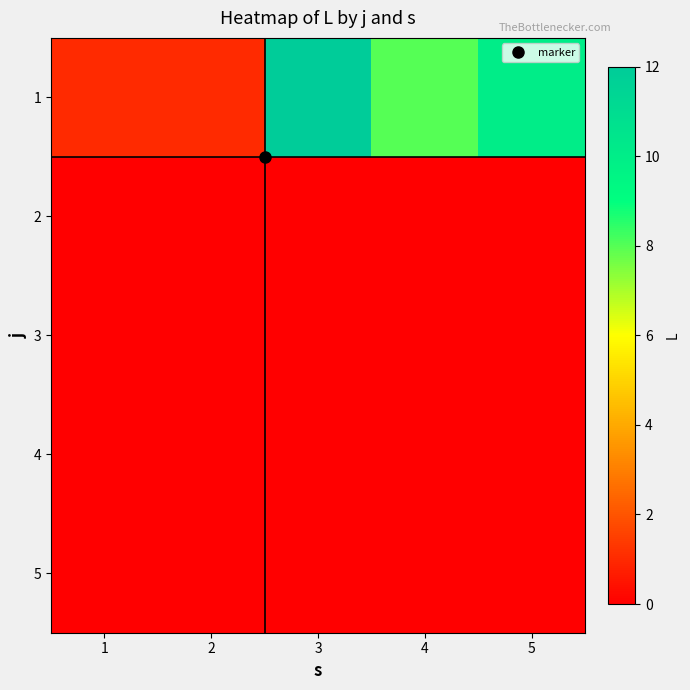

What is the difference between the highest and lowest values at 3?

12